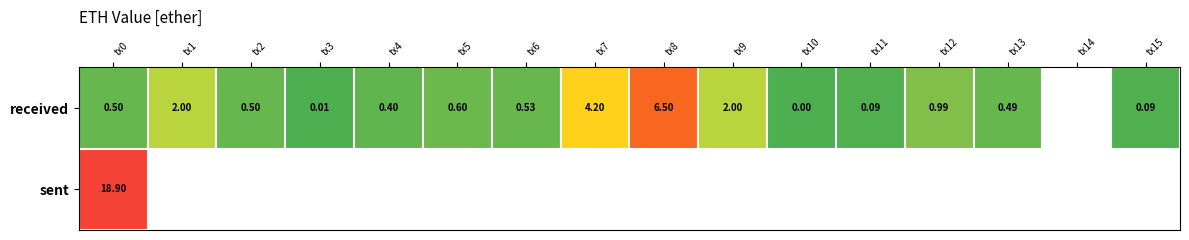

At how many categories does at least one series exceed 14?

1